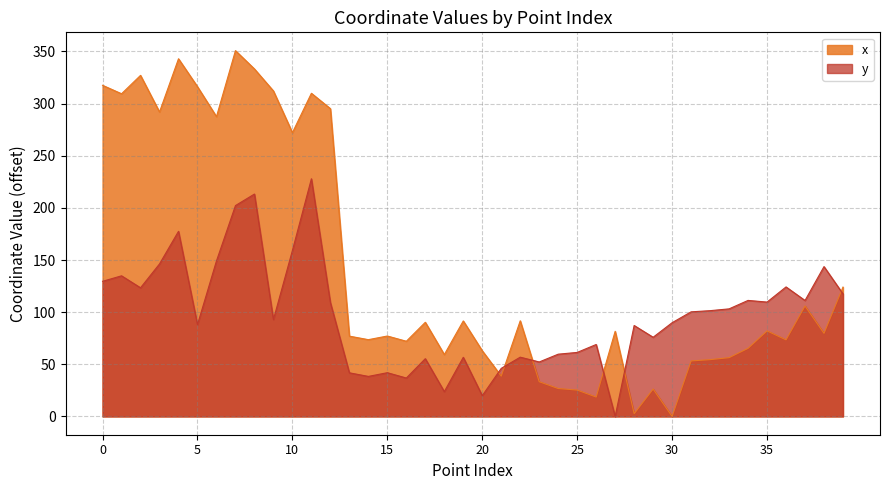

At 22, list the series in order from largest to smallest.

x_values, y_values